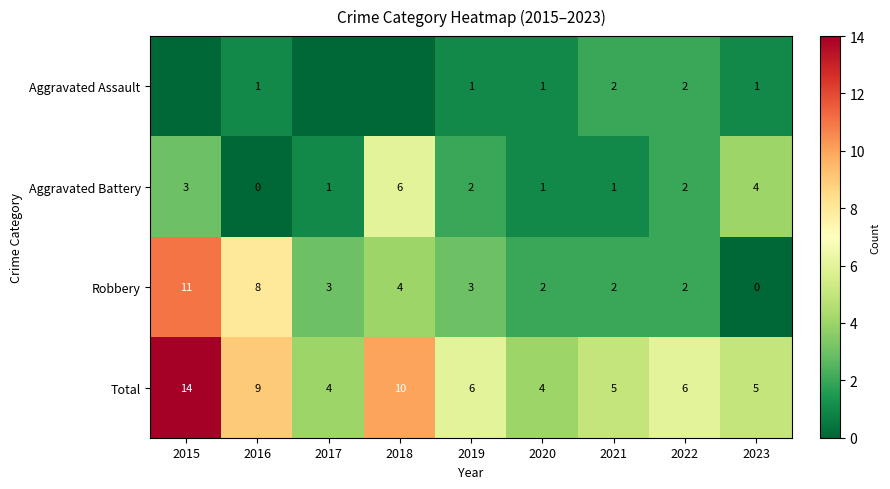

The value of Robbery at 2016 is 2. True or false?

False